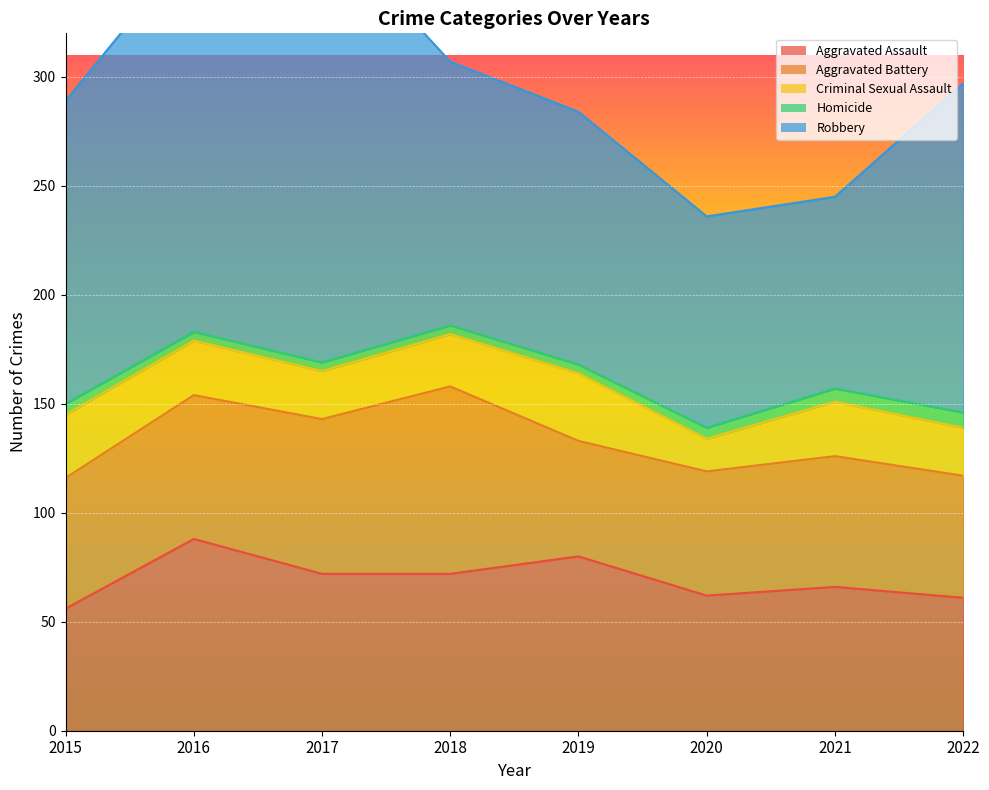

What is the difference between the maximum and minimum values in the Aggravated Battery series?

33